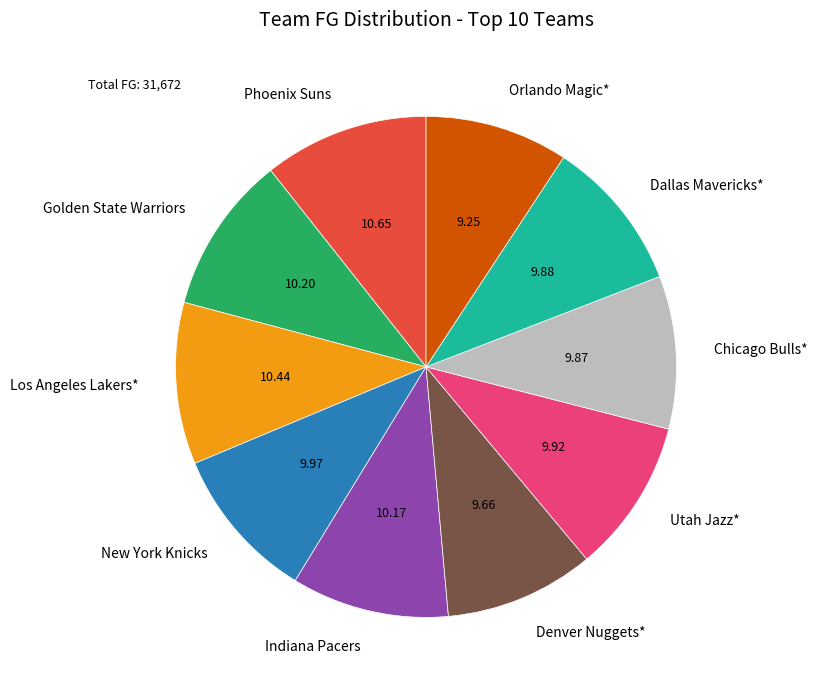

Count the number of slices in the pie.

10